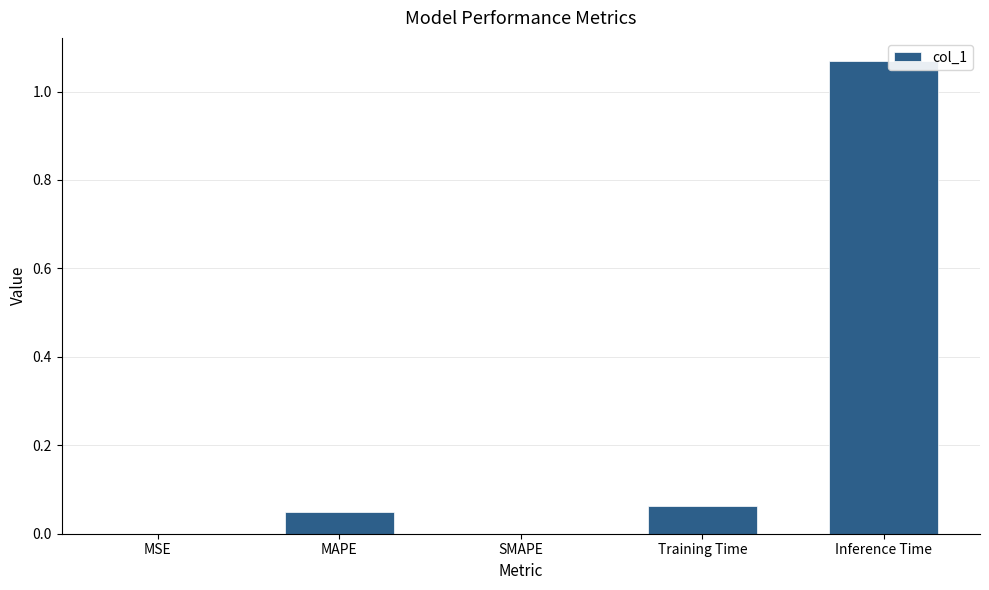

Which category has the highest value across all series?

Inference Time